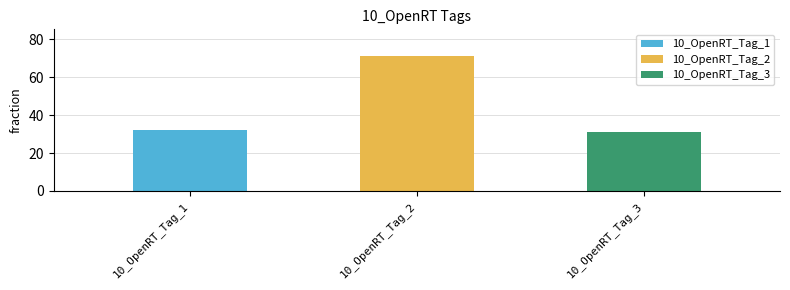

How many data points are above 32?

1